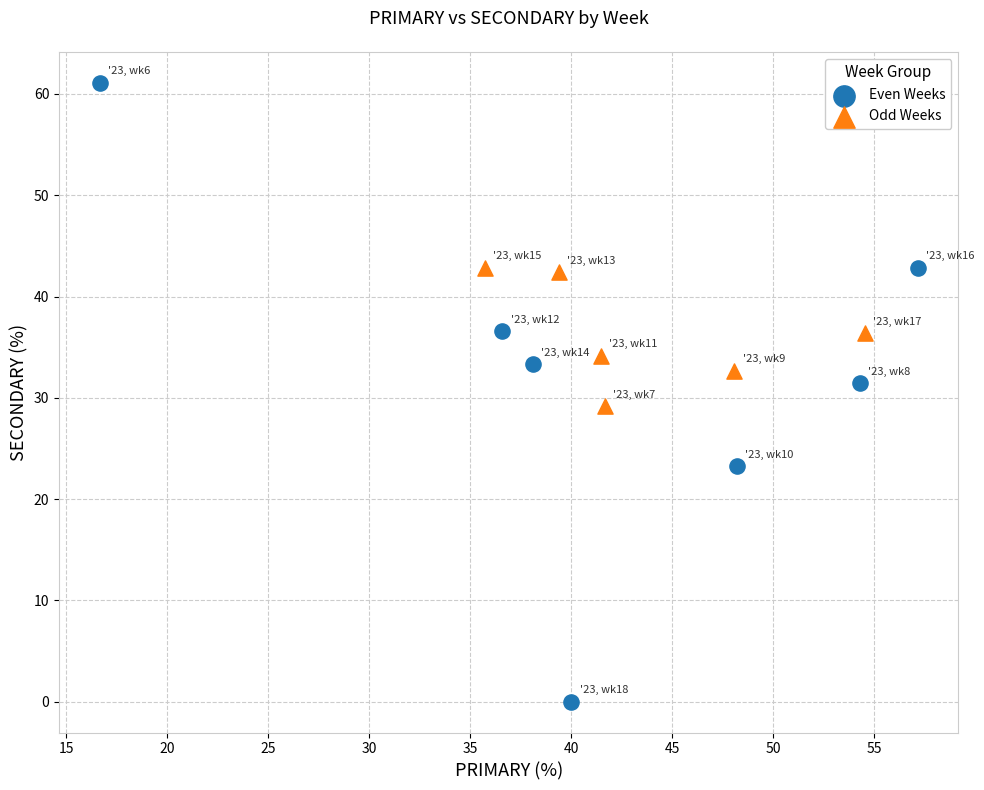

Which series reaches the maximum Y coordinate?

Even Weeks